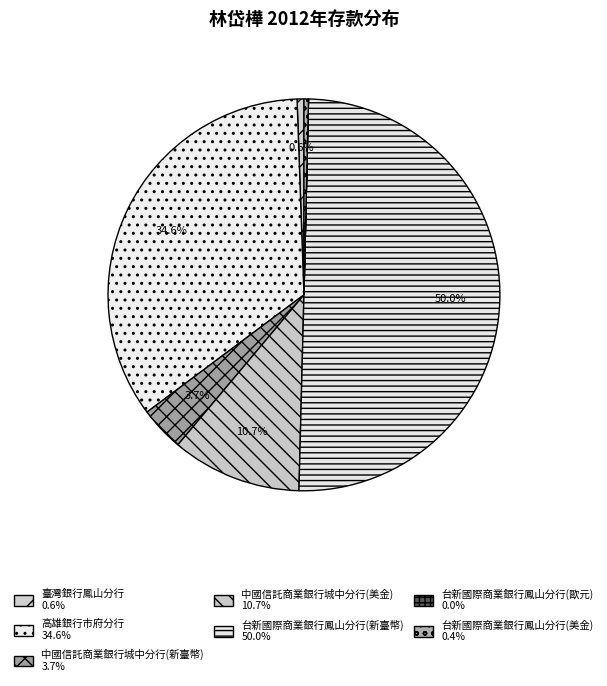

How many segments does this pie chart have?

7